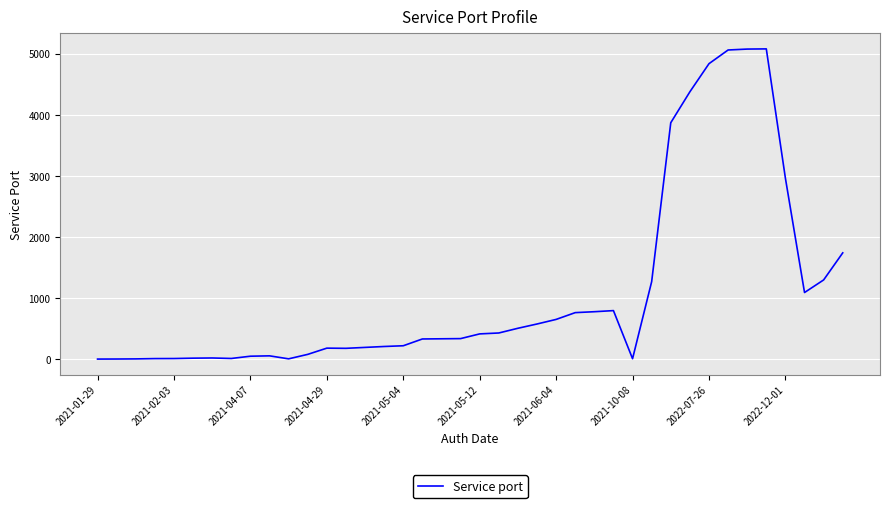

What is the maximum value shown in the chart?

5079